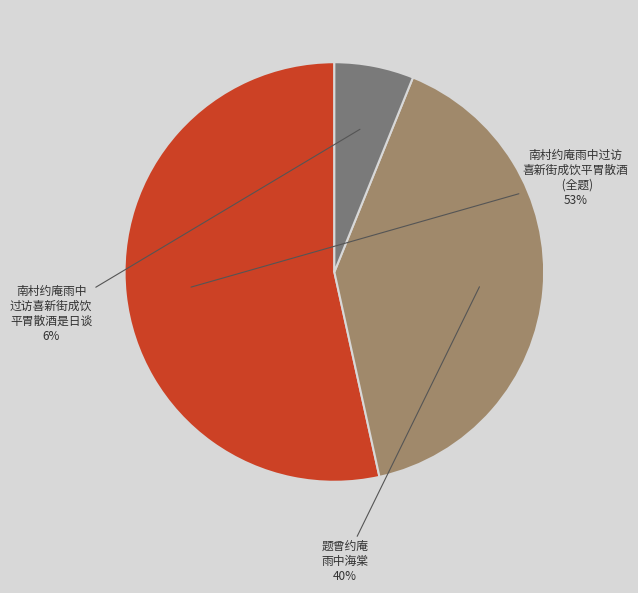

To the nearest percent, what is the difference between the largest and smallest slice percentages?

47%